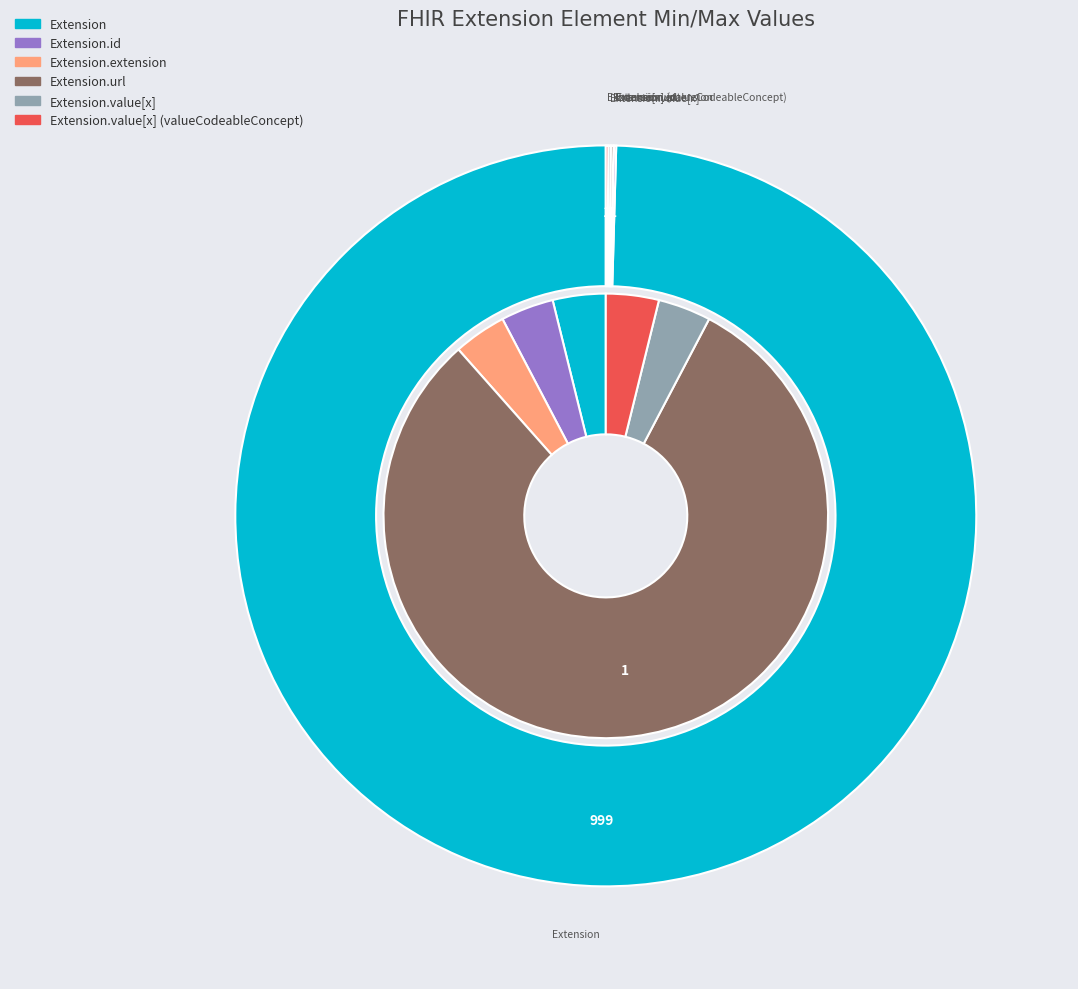

The Extension.extension slice represents 0% of the pie. True or false?

True